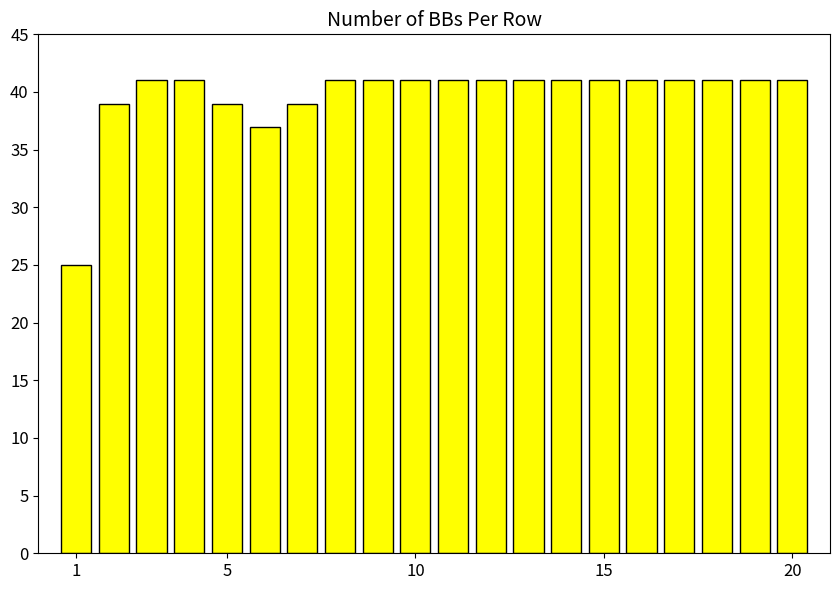

How many data points does each series have?

20